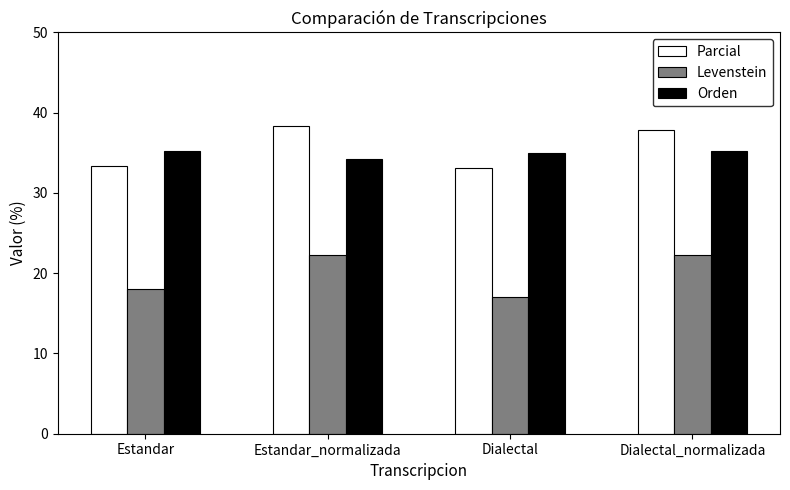

What is the approximate value of Parcial at Dialectal_normalizada?

37.8